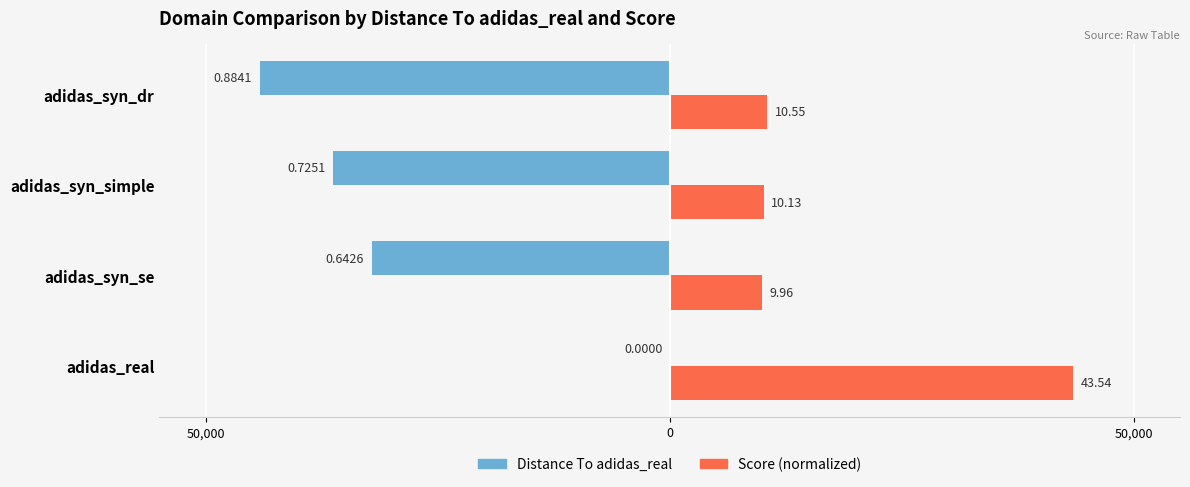

Reading left to right, list all the values displayed in this chart.

Distance To adidas_real: 0.0	-32130.0	-36255.0	-44205.0
Score: 43478.3	9950.1	10117.9	10538.5